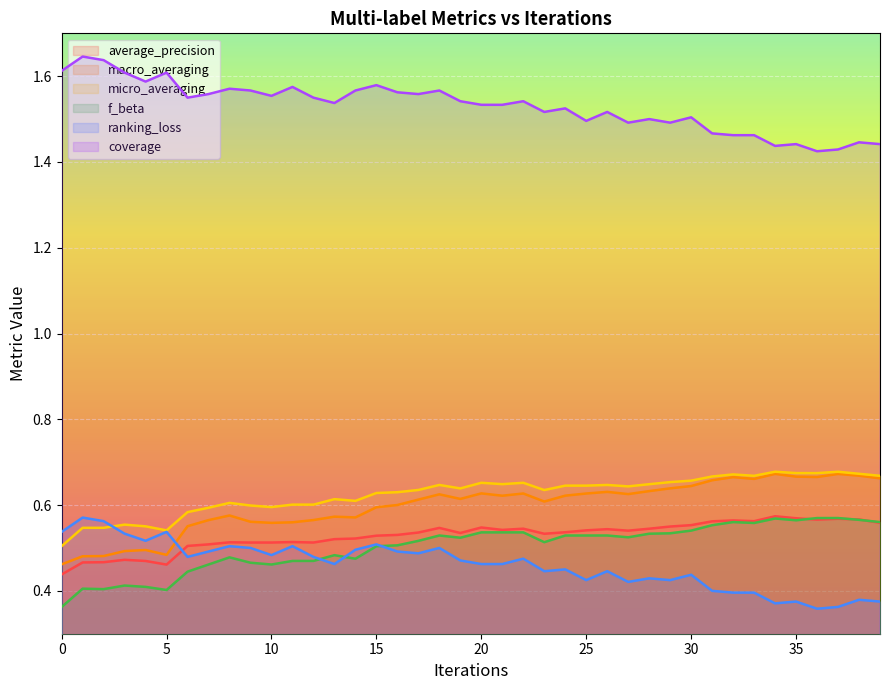

True or false: micro_averaging has more than 1 points higher than both neighbors.

True